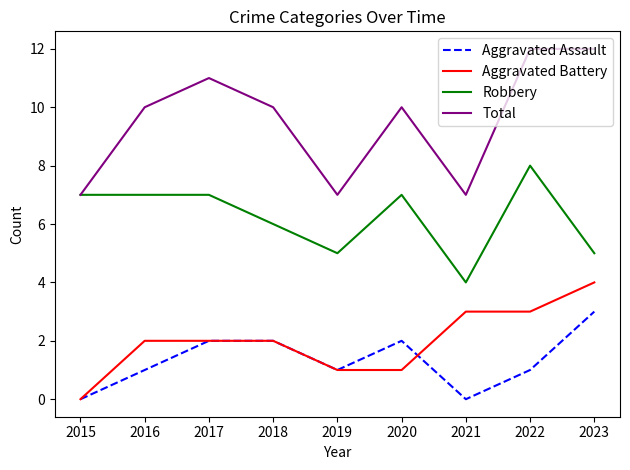

Reading left to right, extract all data points from this chart.

Aggravated Assault: 2015=0	2016=1	2017=2	2018=2	2019=1	2020=2	2021=0	2022=1	2023=3
Aggravated Battery: 2015=0	2016=2	2017=2	2018=2	2019=1	2020=1	2021=3	2022=3	2023=4
Robbery: 2015=7	2016=7	2017=7	2018=6	2019=5	2020=7	2021=4	2022=8	2023=5
Total: 2015=7	2016=10	2017=11	2018=10	2019=7	2020=10	2021=7	2022=12	2023=12